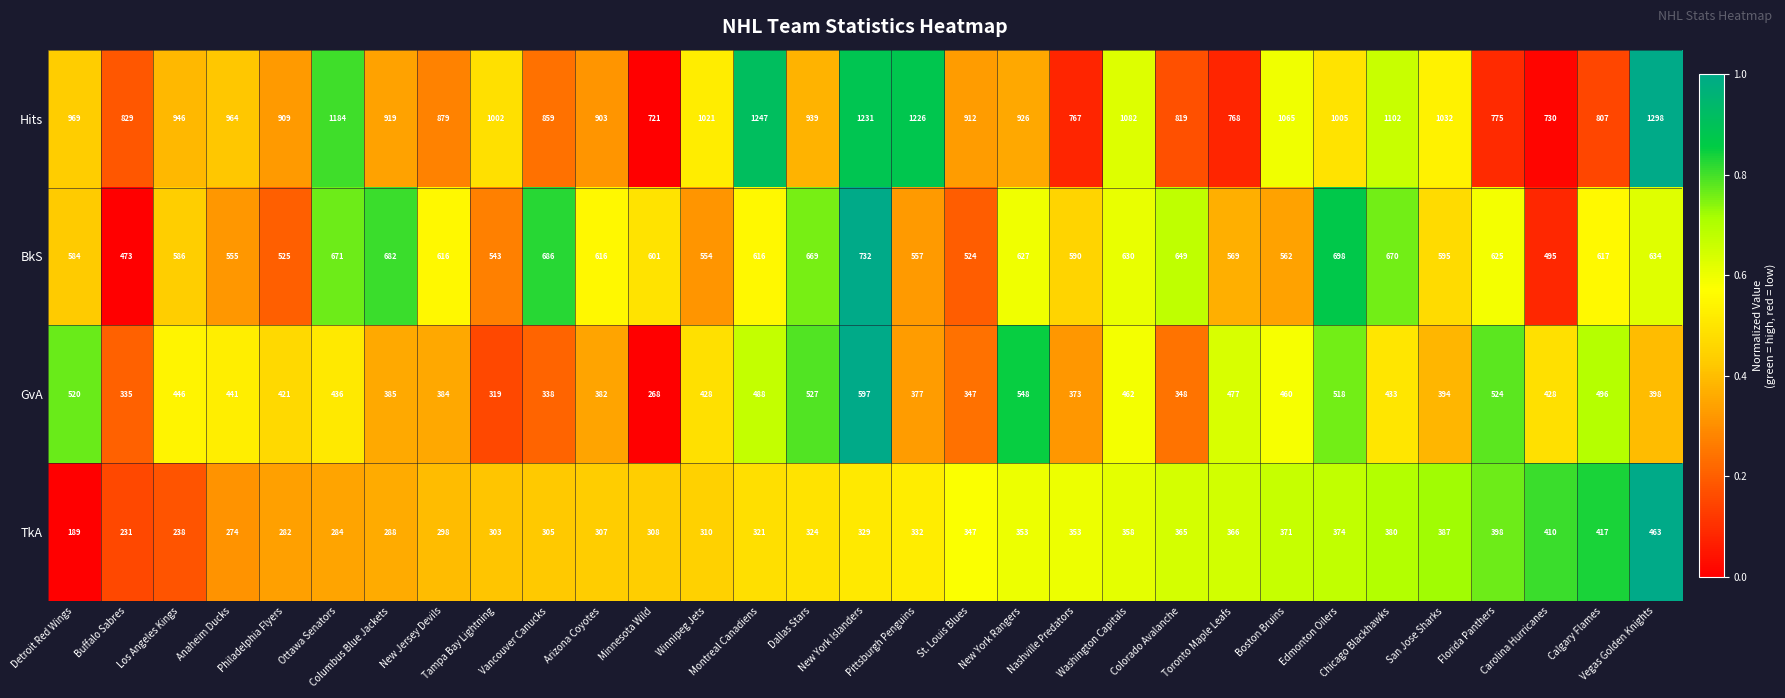

At how many categories does at least one series exceed 489?

31